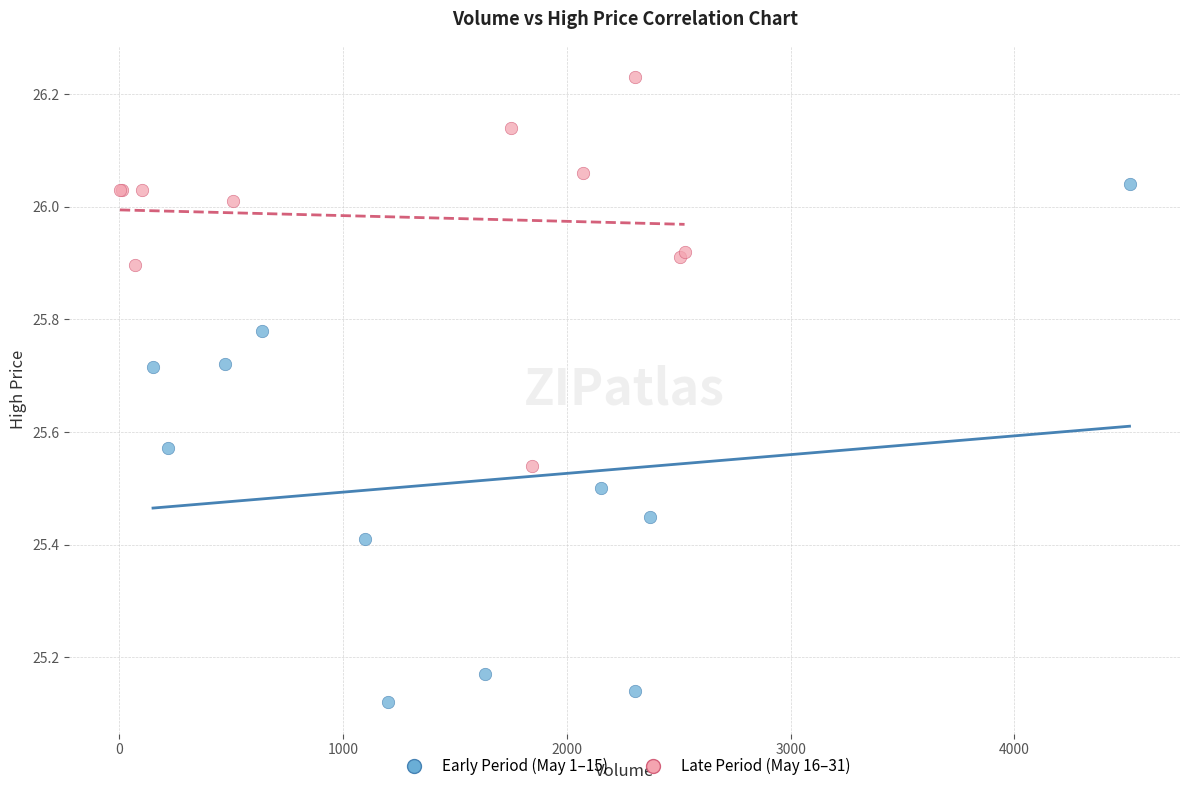

Which series contains the lowest Y value?

Early Period (May 1–15)